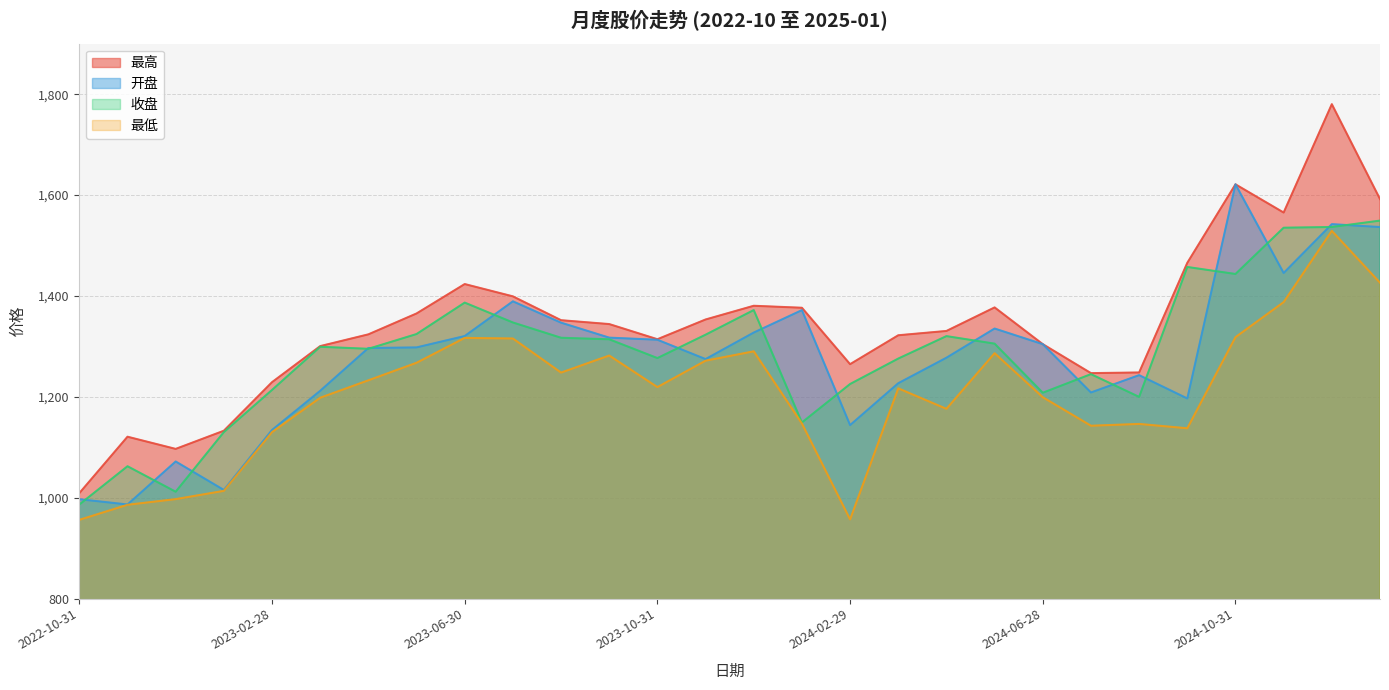

Is it true that 最高 equals 1377.2 at 2024-05-31?

True